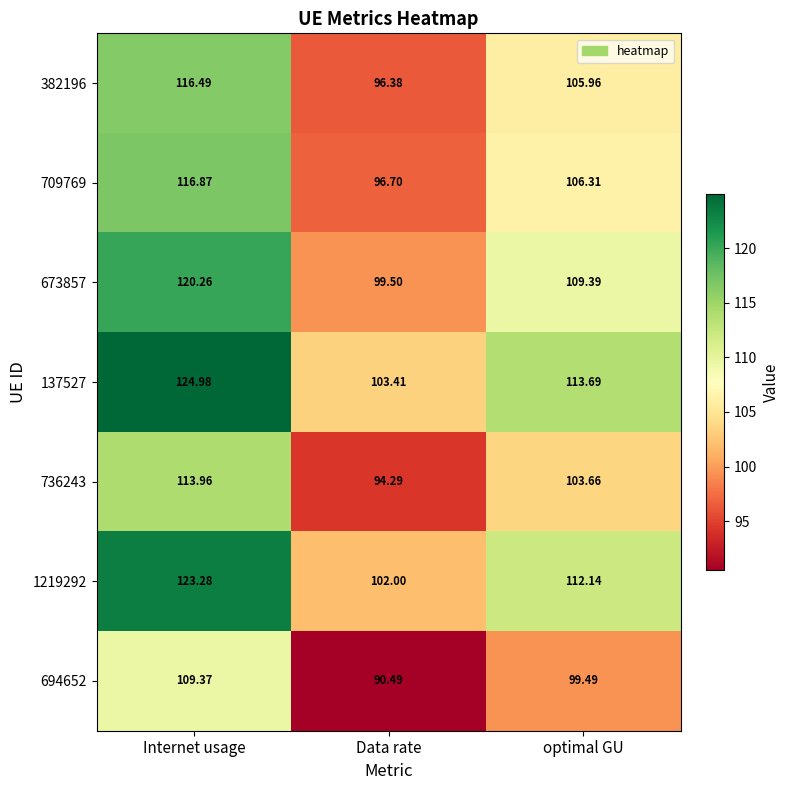

Which series has the largest total across all categories?

137527